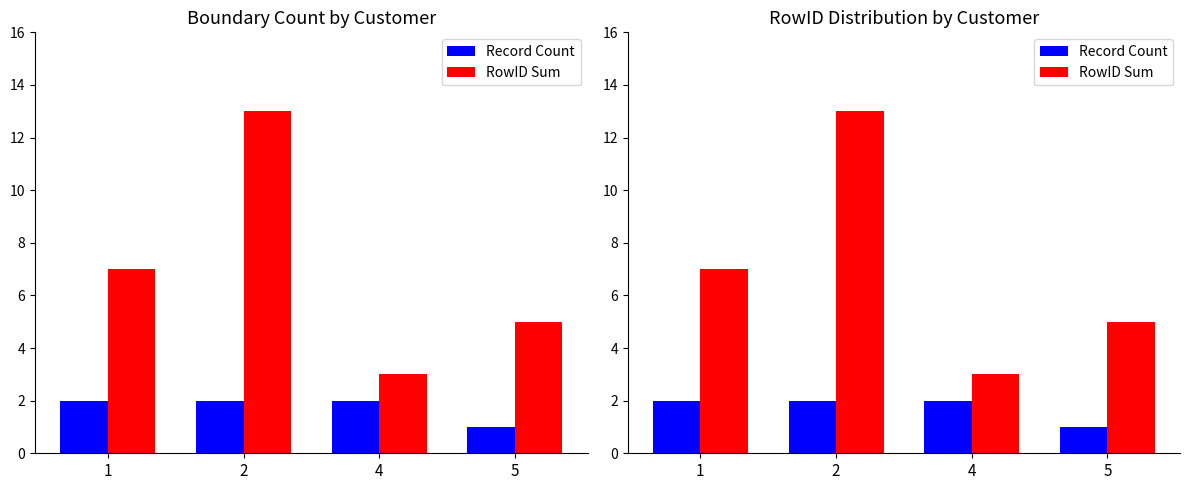

What is the average value of the Record Count series?

2